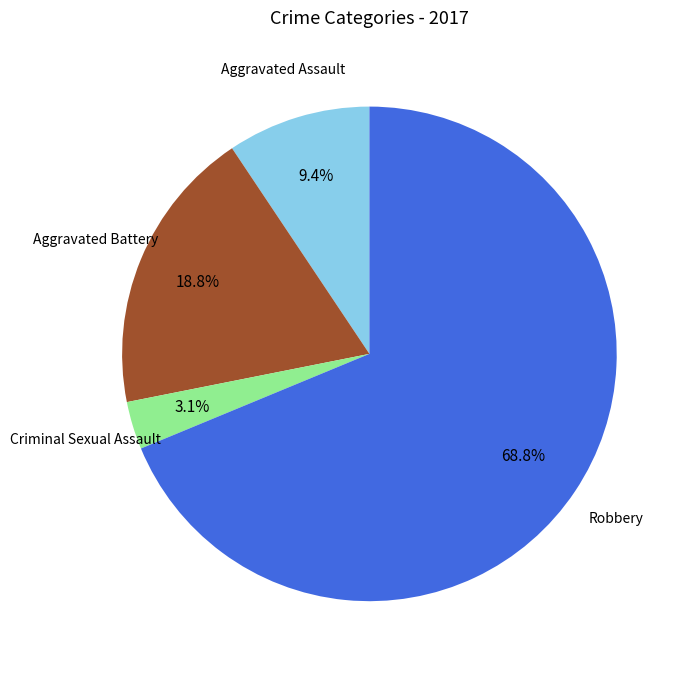

Is there any slice that represents more than half of the pie?

Yes